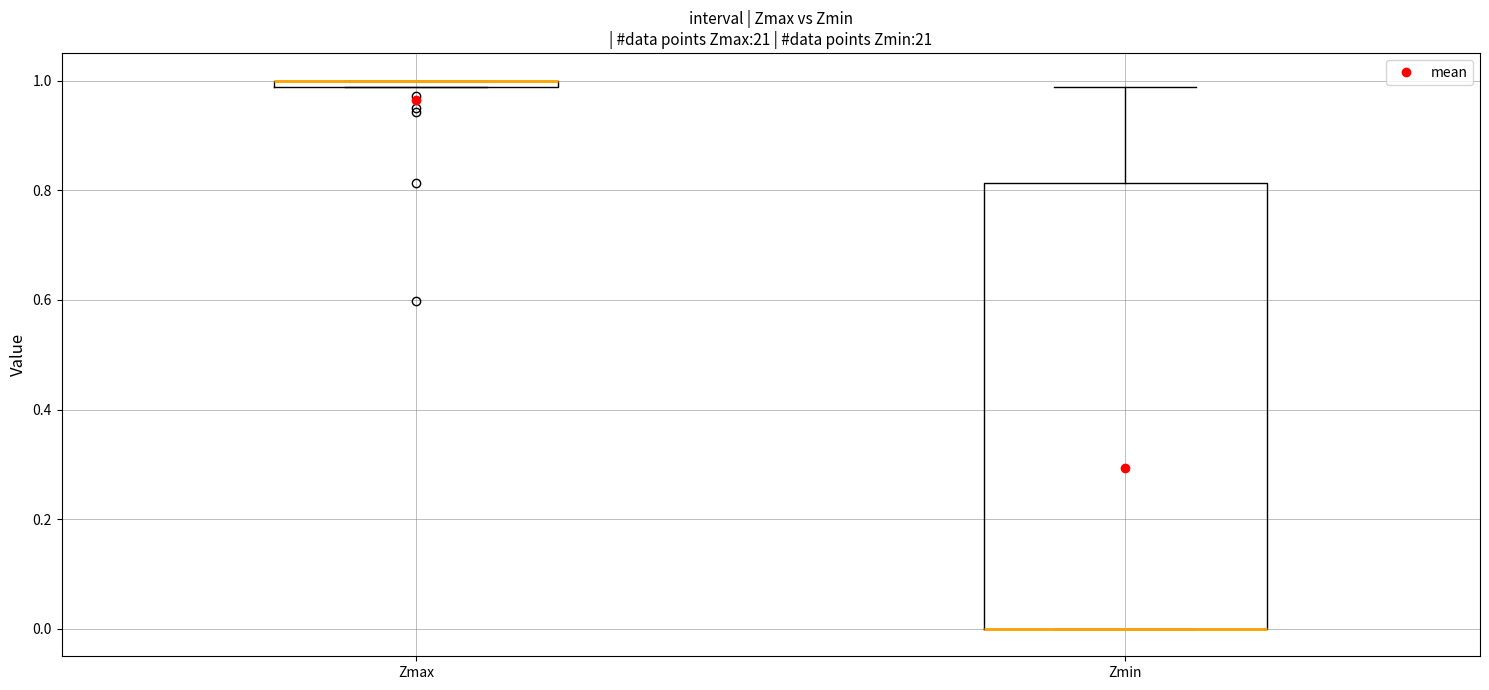

Where is the upper edge of the box for Zmax on the y-axis? The values are not printed on the chart, so give them approximately, as read against the axis.

1.00